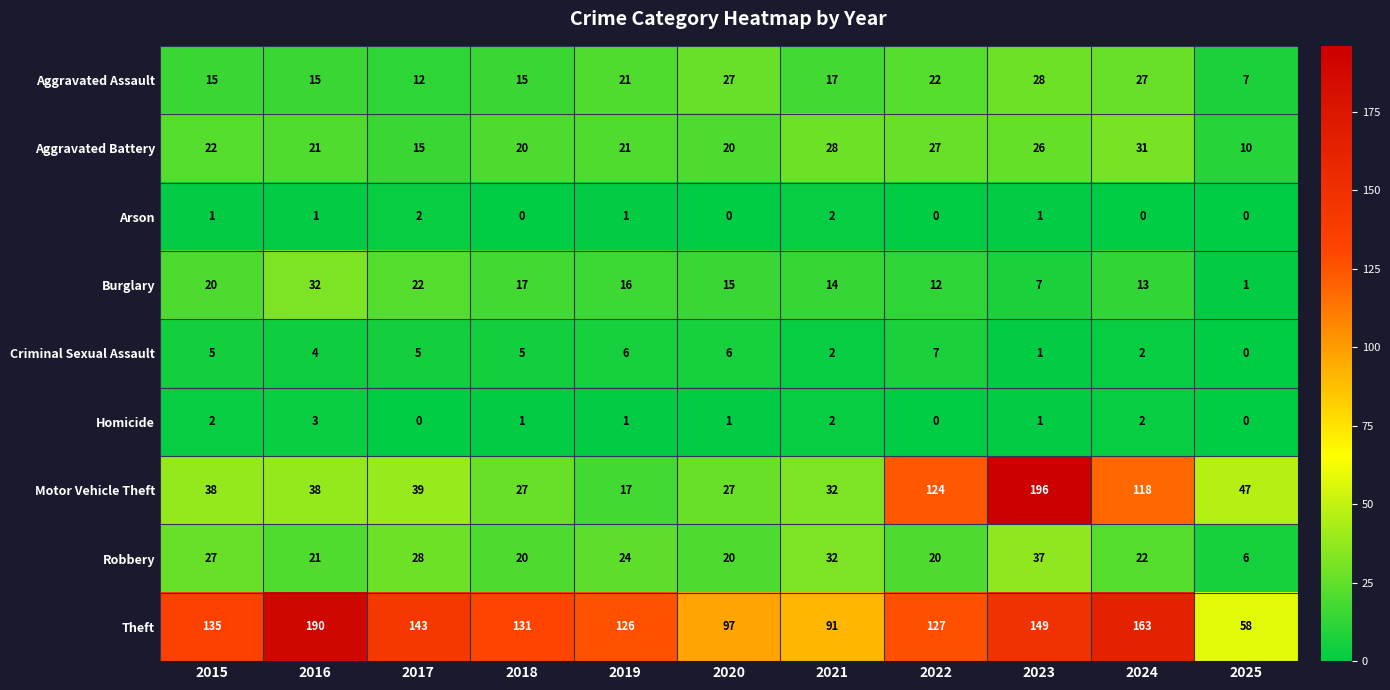

Which label corresponds to the largest value in the chart?

2023